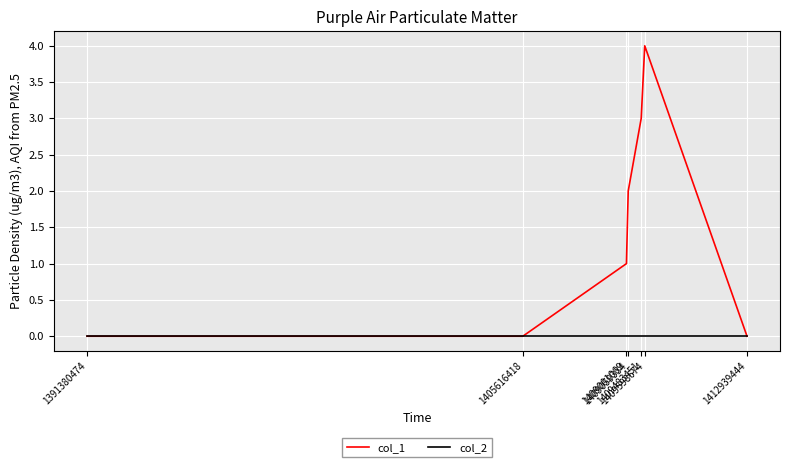

What is the difference between the col_1 values at 1405616418 and 1409483451?

3